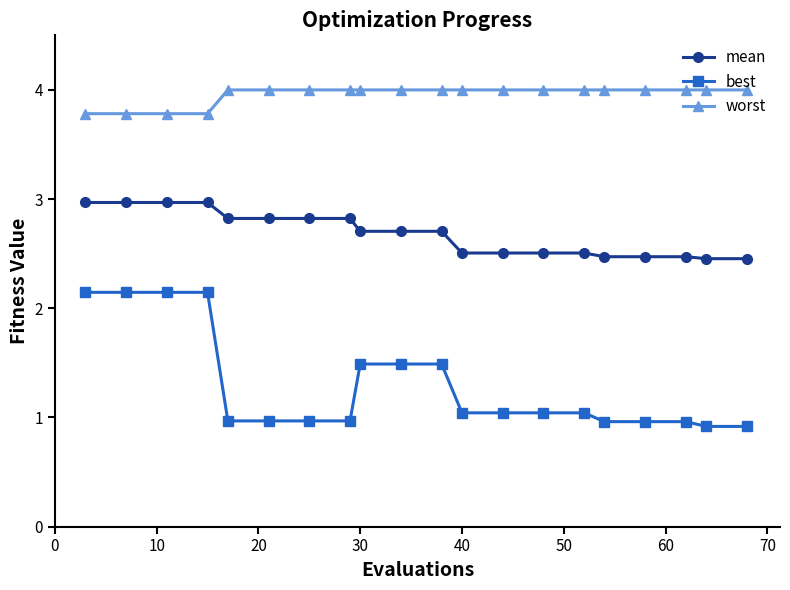

What is the difference between the maximum and second lowest values in the best series?

1.2